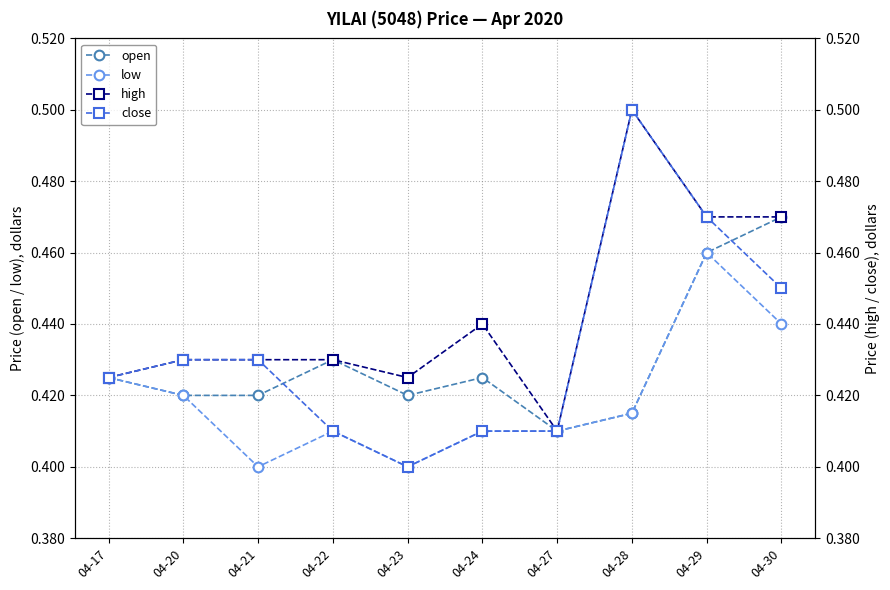

What is the average value of the close series?

0.4